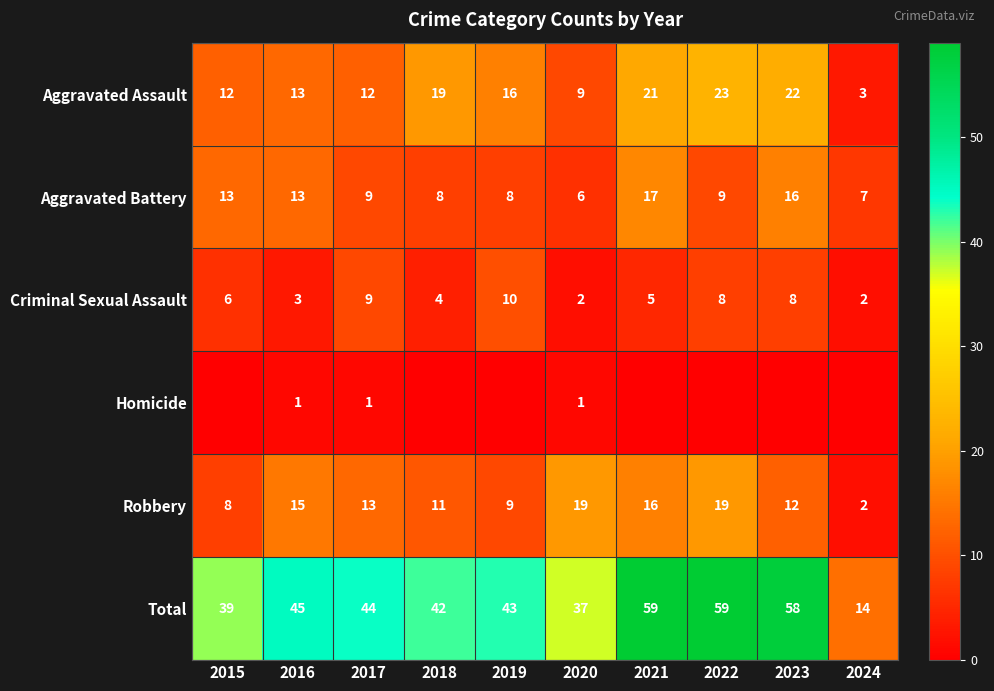

What is the spread (max minus min) of values at 2022?

59